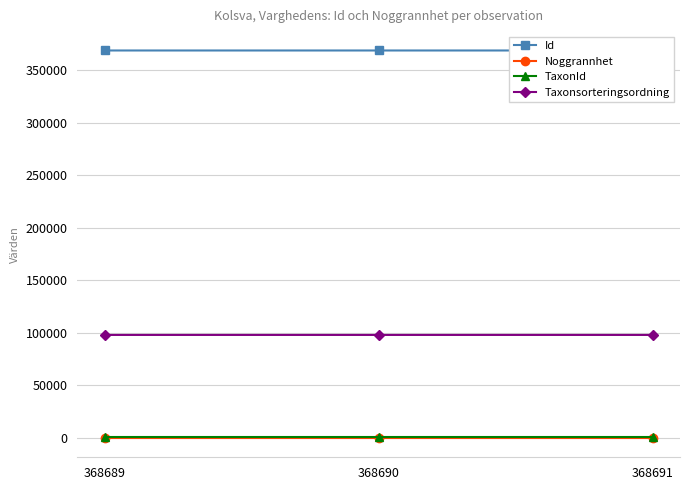

What are all the series names shown in the legend?

Id, Noggrannhet, TaxonId, Taxonsorteringsordning